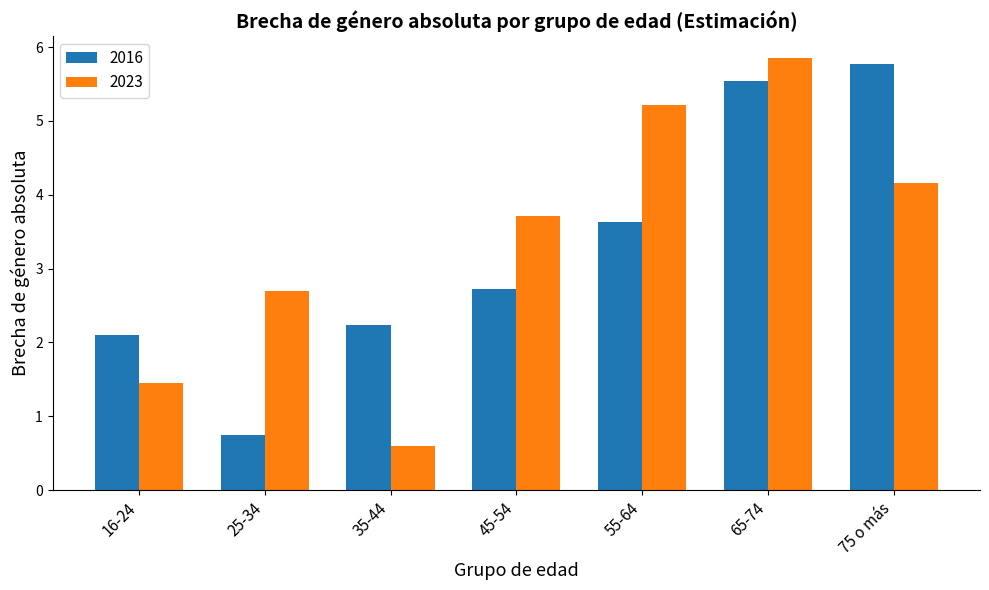

Are the bars horizontal?

No